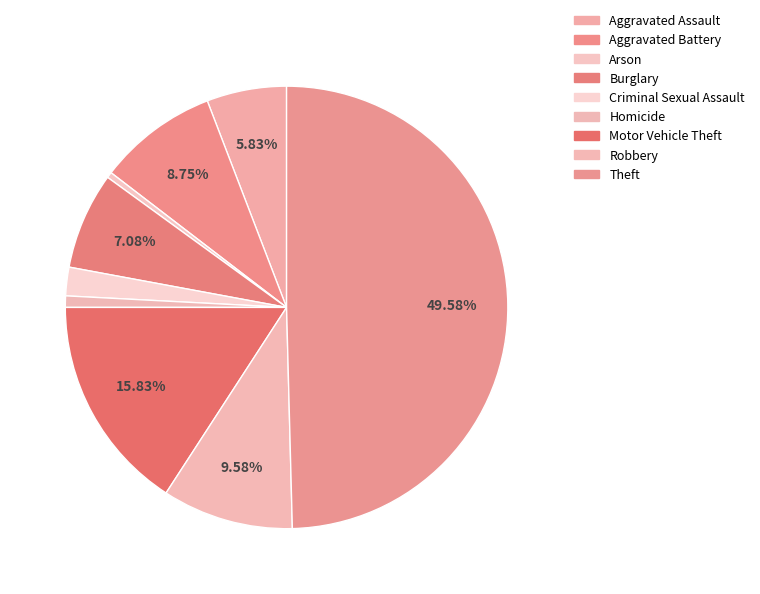

What is the largest slice in the pie chart?

Theft